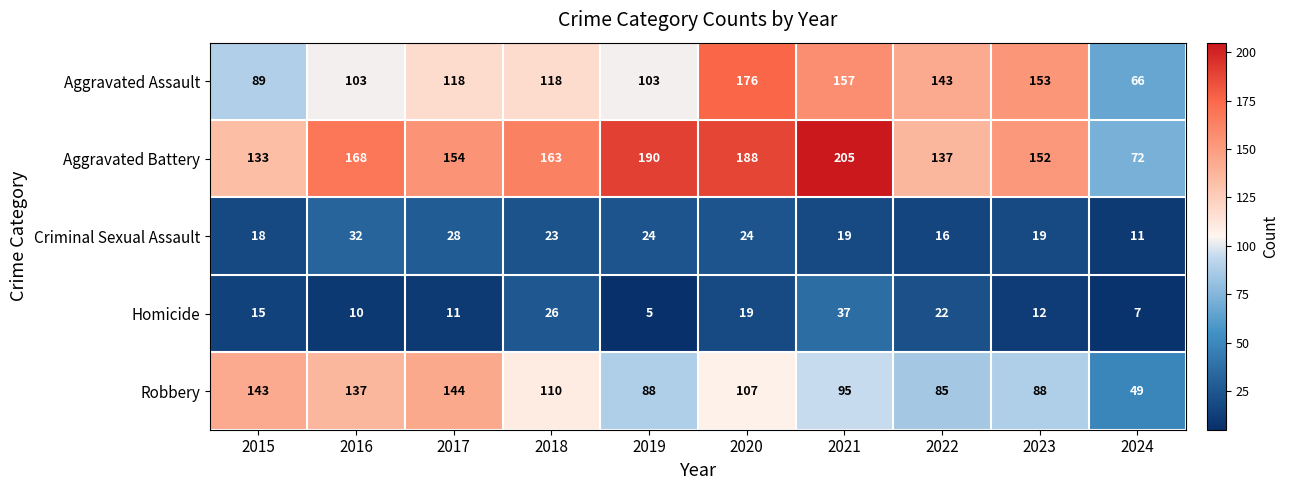

At which category does the chart reach its minimum across all series?

2019